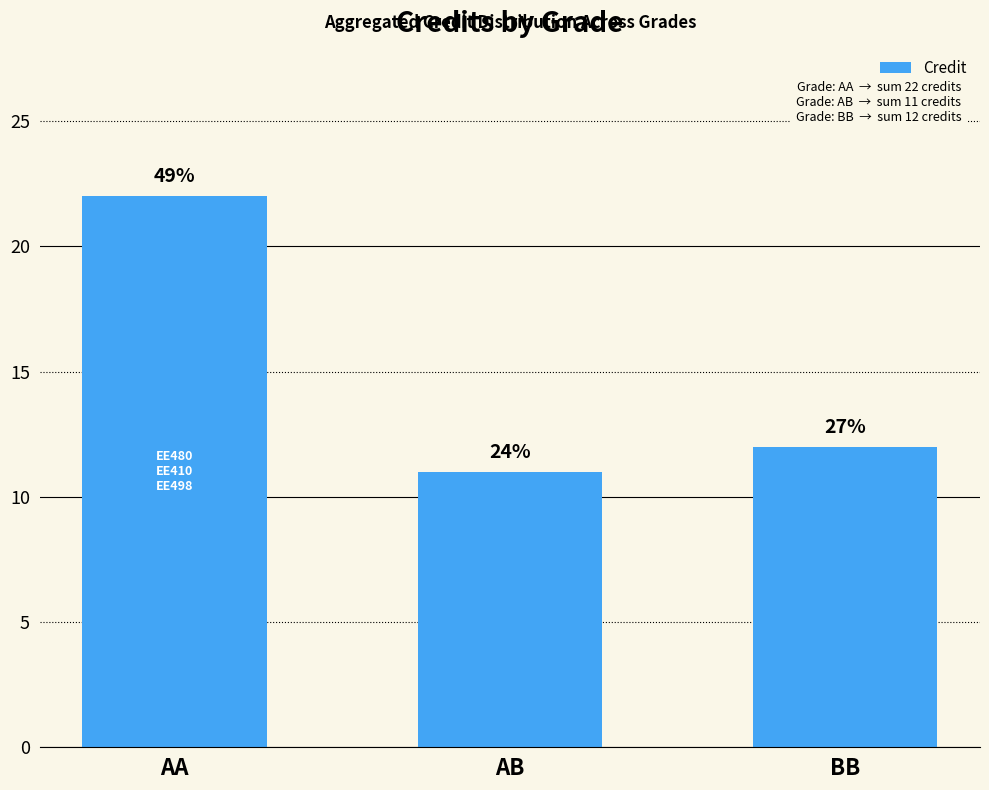

How many distinct data groups are displayed?

1